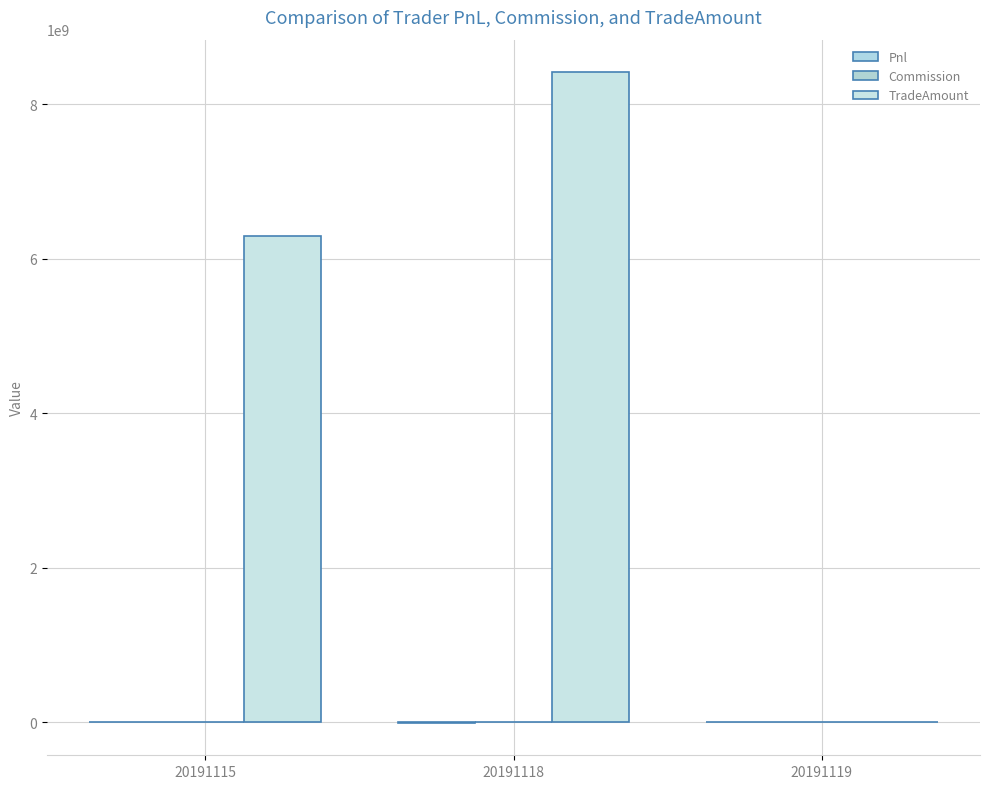

What is the difference between the TradeAmount values at 20191115 and 20191118?

2116842350.0